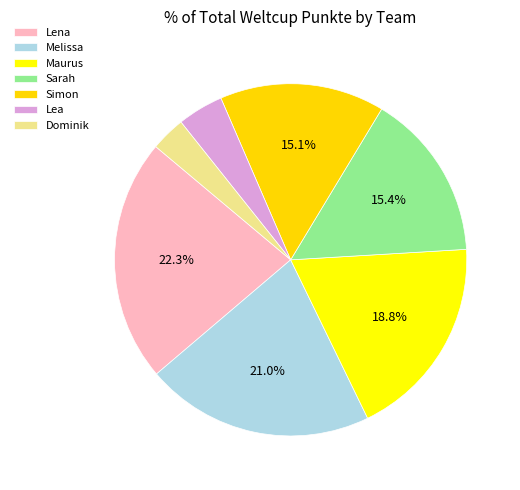

True or false: Lena accounts for 22% of the total.

True